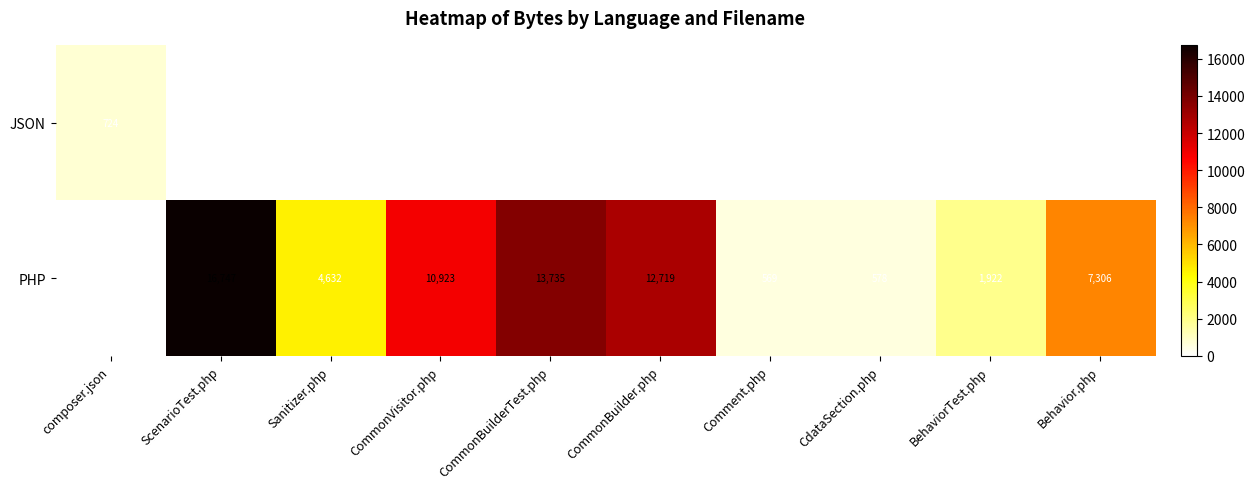

Count the number of data series in this chart.

2